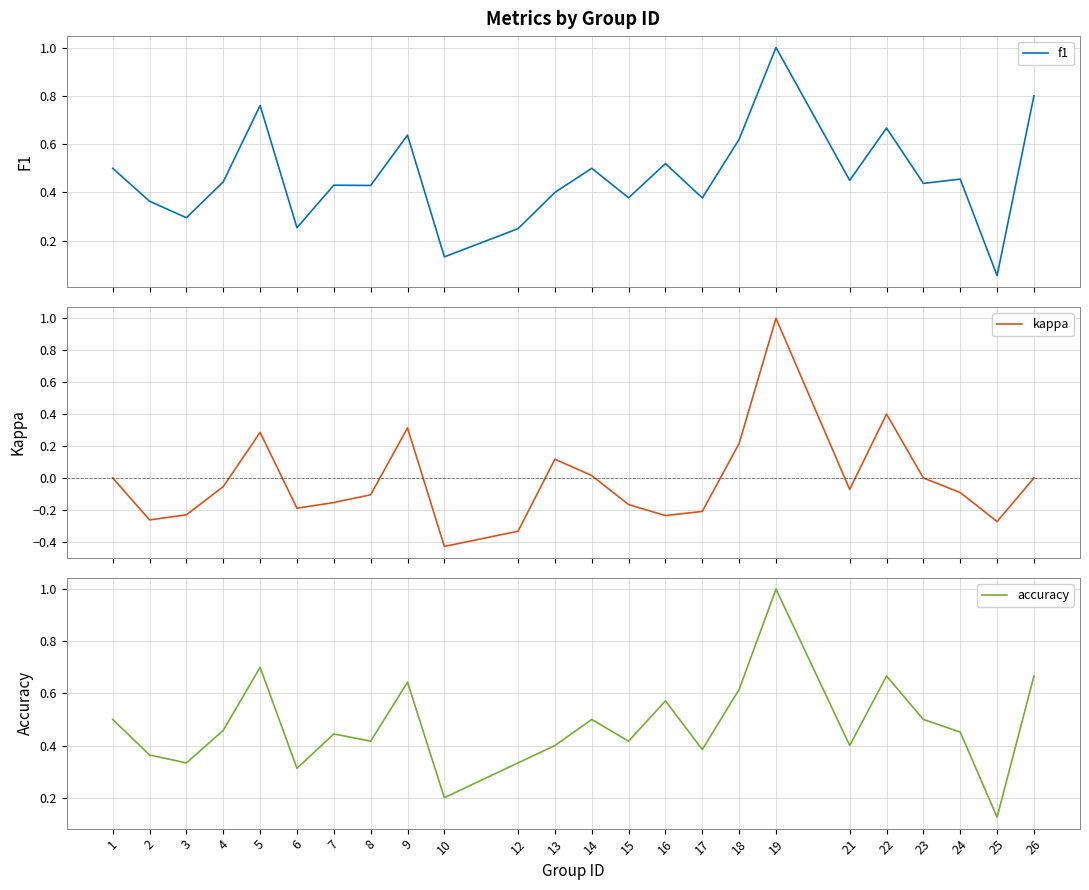

What is the average value of the accuracy series?

0.5